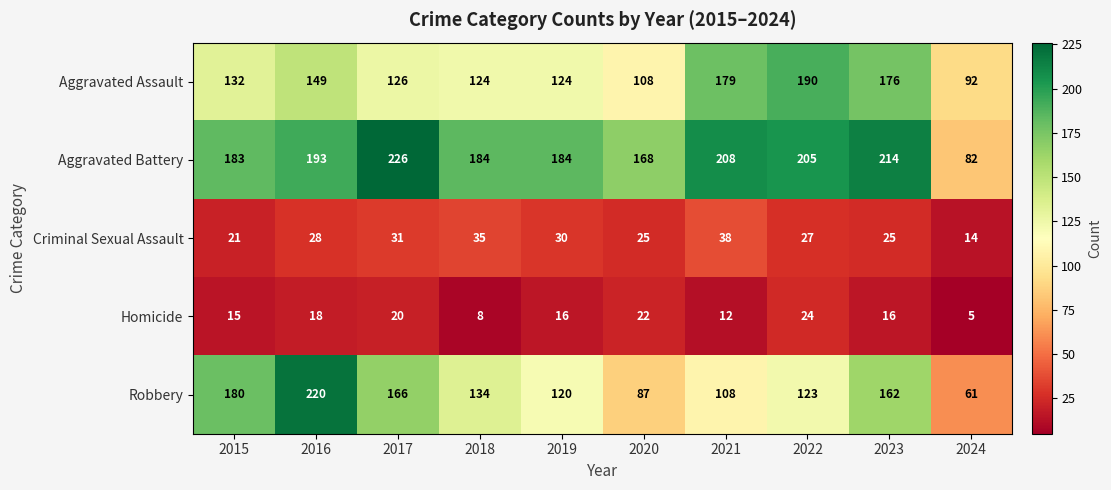

What is the sum of the Homicide values at 2017 and 2022?

44